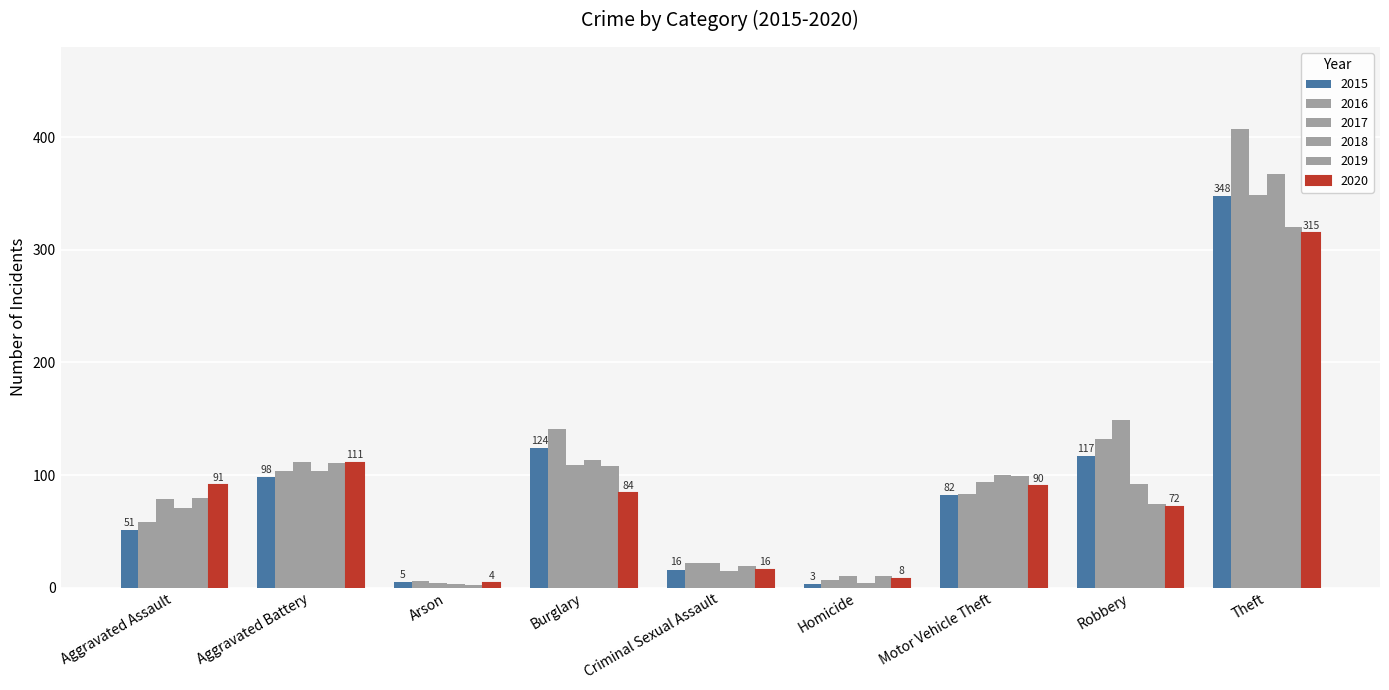

At which label does 2020 first exceed 84?

Aggravated Assault